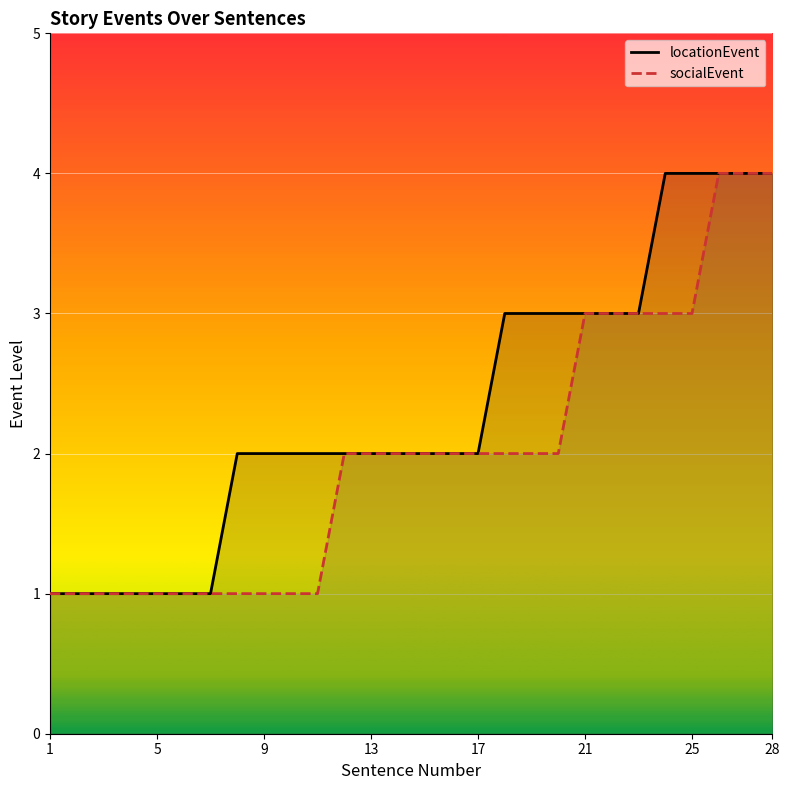

Rank the series by their average value, from highest to lowest.

locationEvent, socialEvent